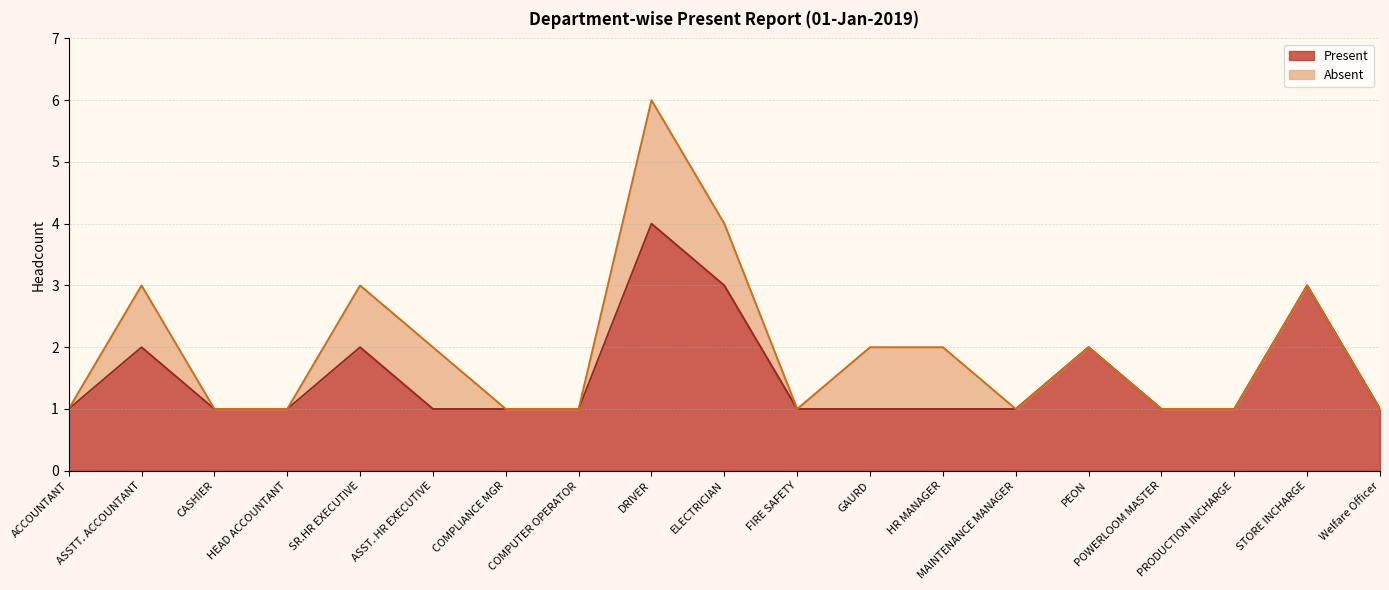

What is the average value?

2